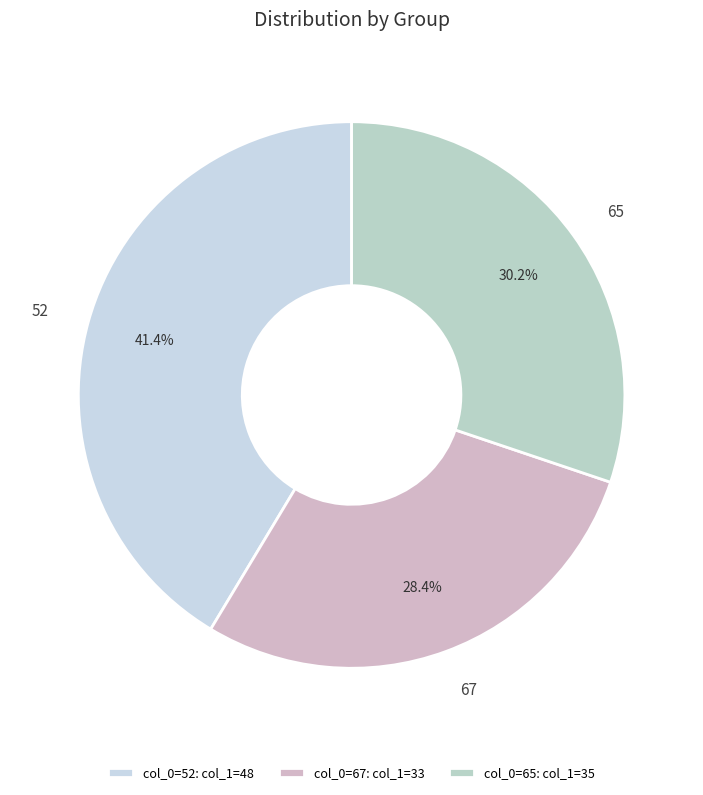

Between 67 and 65, which is larger?

65